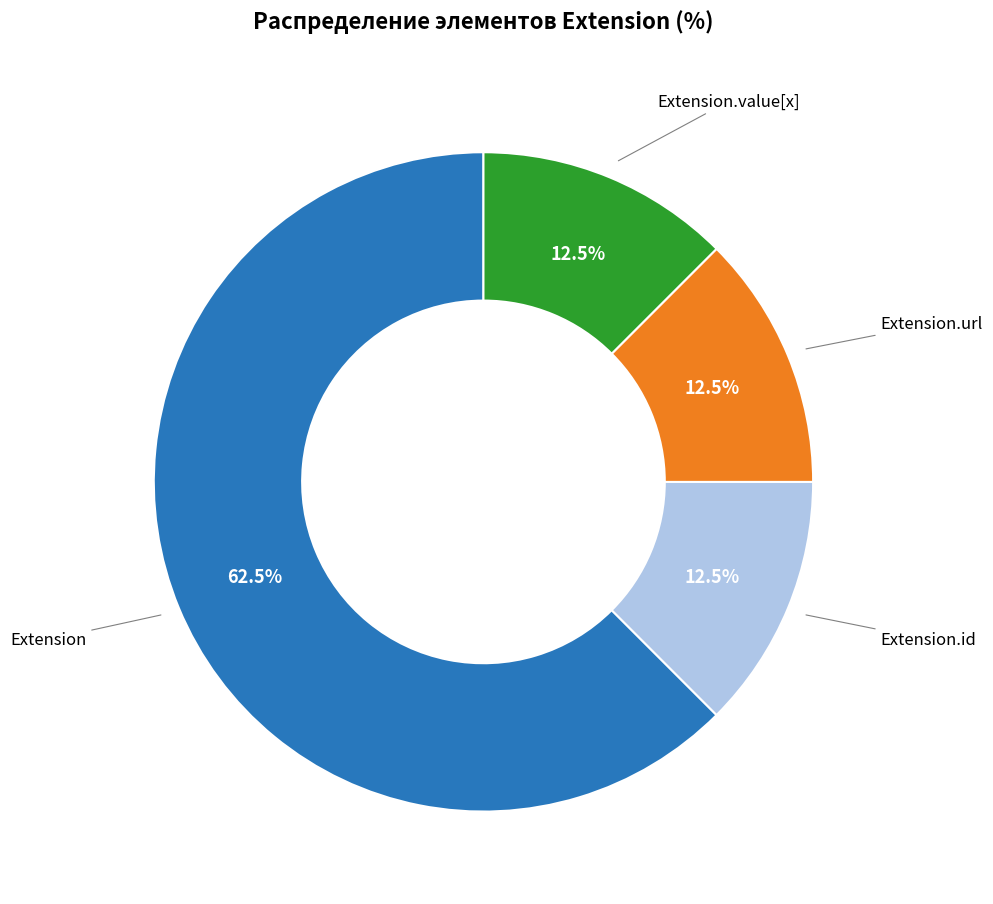

Is there any slice that represents more than half of the pie?

Yes